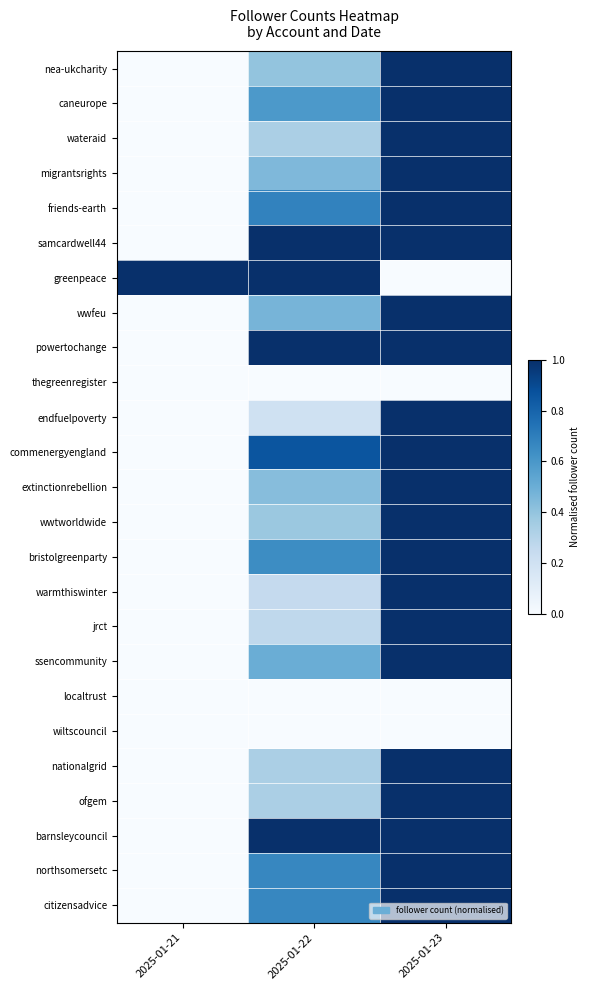

At 2025-01-23, list the series in order from smallest to largest.

greenpeace, thegreenregister, localtrust, wiltscouncil, nea-ukcharity, caneurope, wateraid, migrantsrights, friends-earth, samcardwell44, wwfeu, powertochange, endfuelpoverty, commenergyengland, extinctionrebellion, wwtworldwide, bristolgreenparty, warmthiswinter, jrct, ssencommunity, nationalgrid, ofgem, barnsleycouncil, northsomersetc, citizensadvice